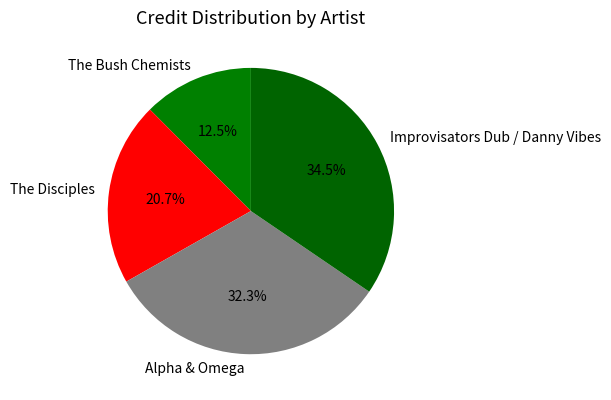

To the nearest percent, what is the average slice percentage?

25%